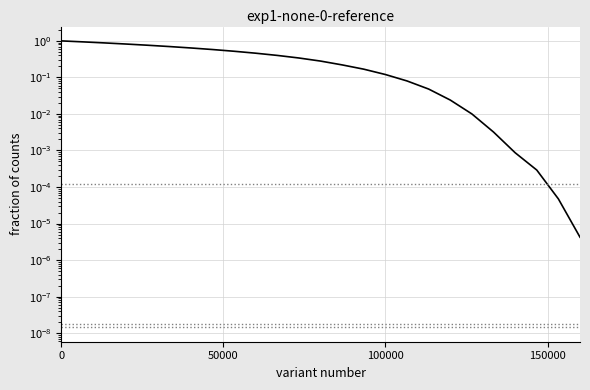

Reading left to right, what are all the values shown in this chart?

1.0	0.9	0.9	0.8	0.8	0.7	0.6	0.6	0.5	0.5	0.4	0.3	0.3	0.2	0.2	0.1	0.1	0.0	0.0	0.0	0.0	0.0	0.0	0.0	0.0